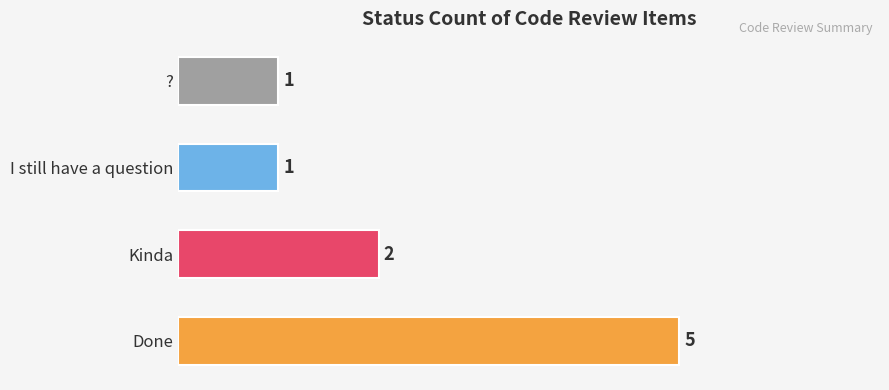

Is it true that the value at I still have a question is 1?

True